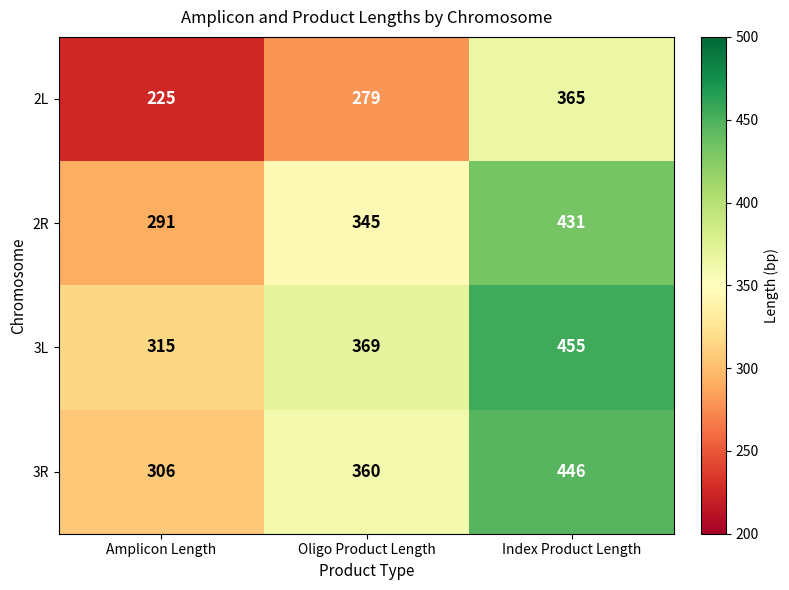

Count the number of categories in the chart.

3